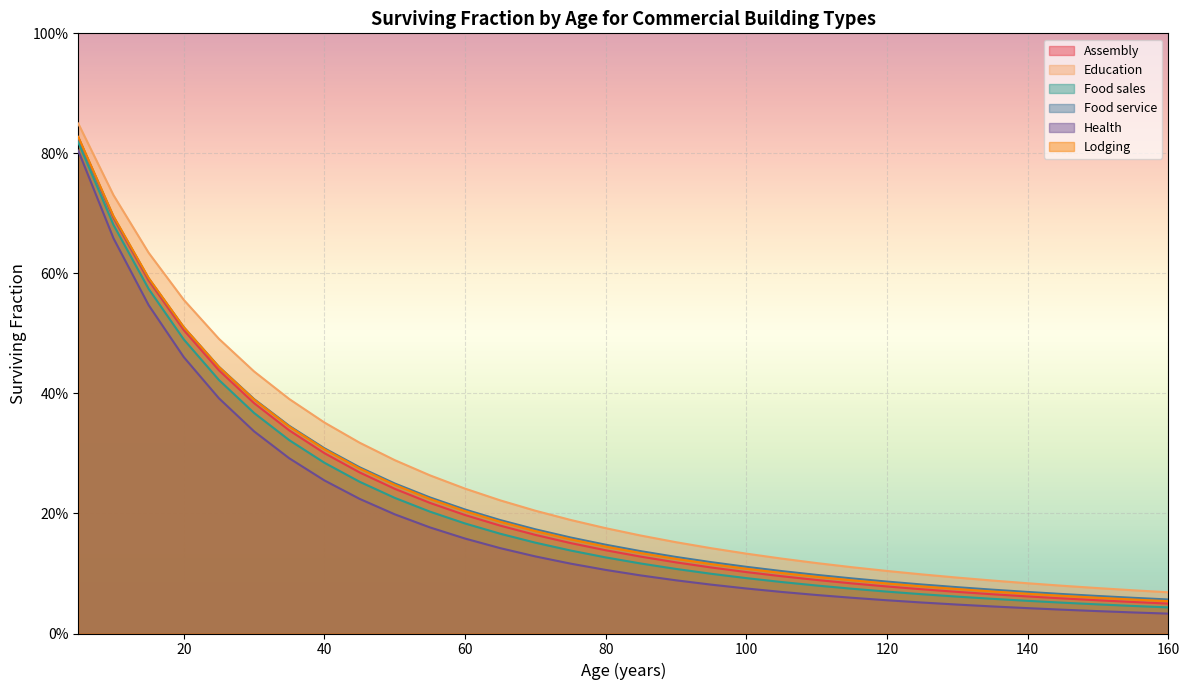

What are all the series names shown in the legend?

Assembly, Education, Food sales, Food service, Health, Lodging